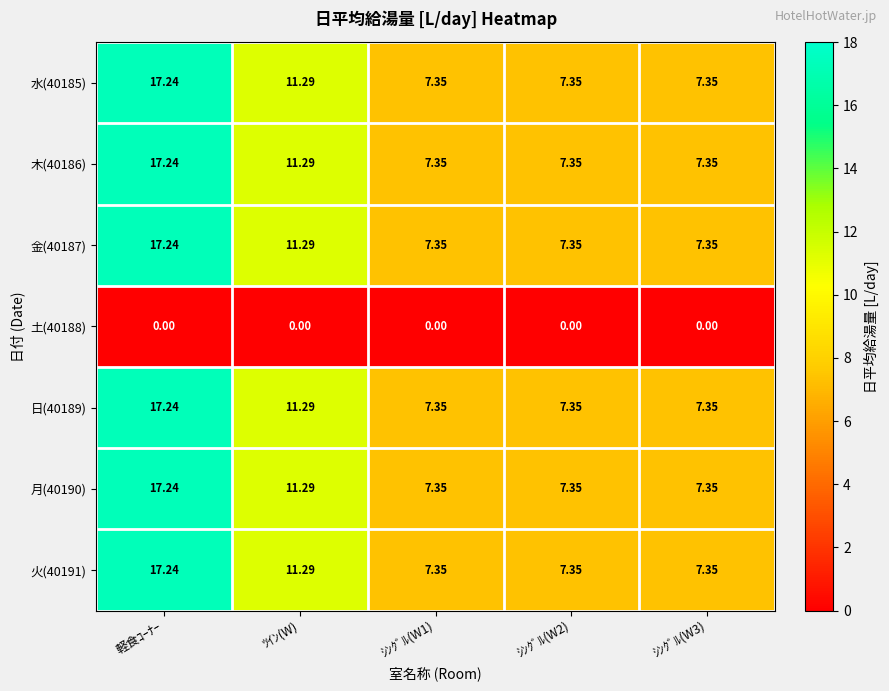

At which label is 水(40185) closest to 12?

ﾂｲﾝ(W)